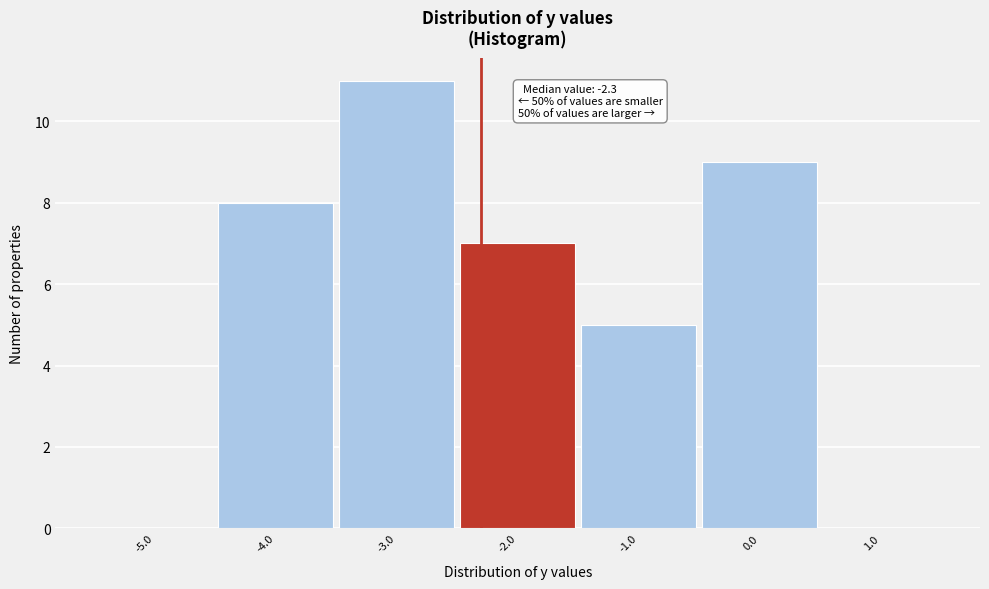

Which range on the x-axis has the tallest bar?

-3.5 to -2.5